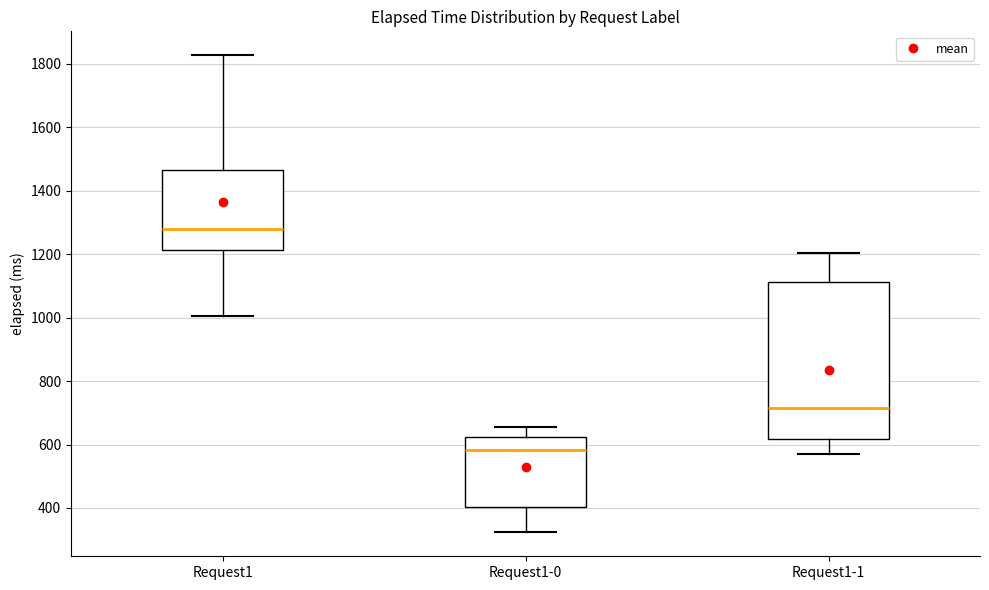

Where does the lower whisker of the box for Request1-0 end on the y-axis? The values are not printed on the chart, so give them approximately, as read against the axis.

320